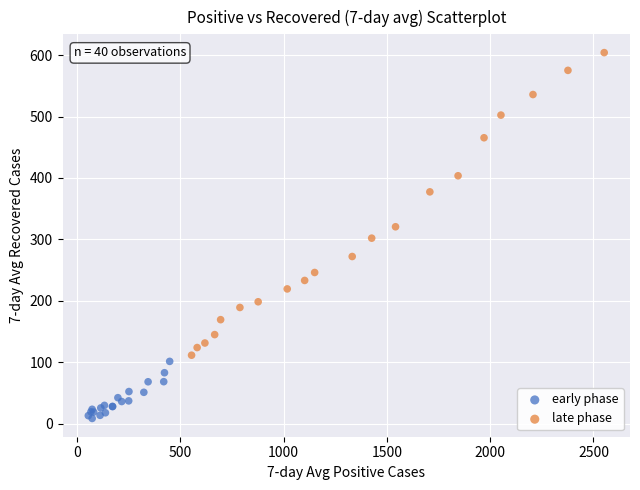

Which series has the widest spread of Y values?

late phase